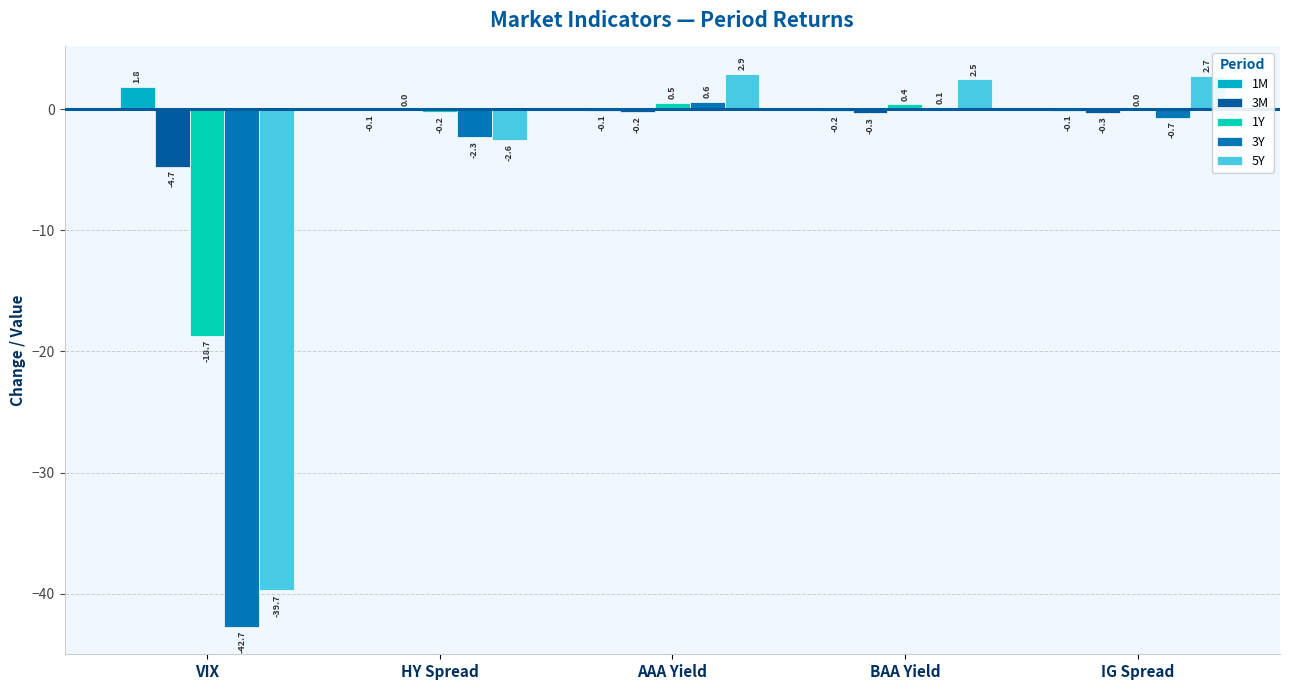

List the labels in order of 1M value, largest first.

VIX, HY Spread, IG Spread, AAA Yield, BAA Yield